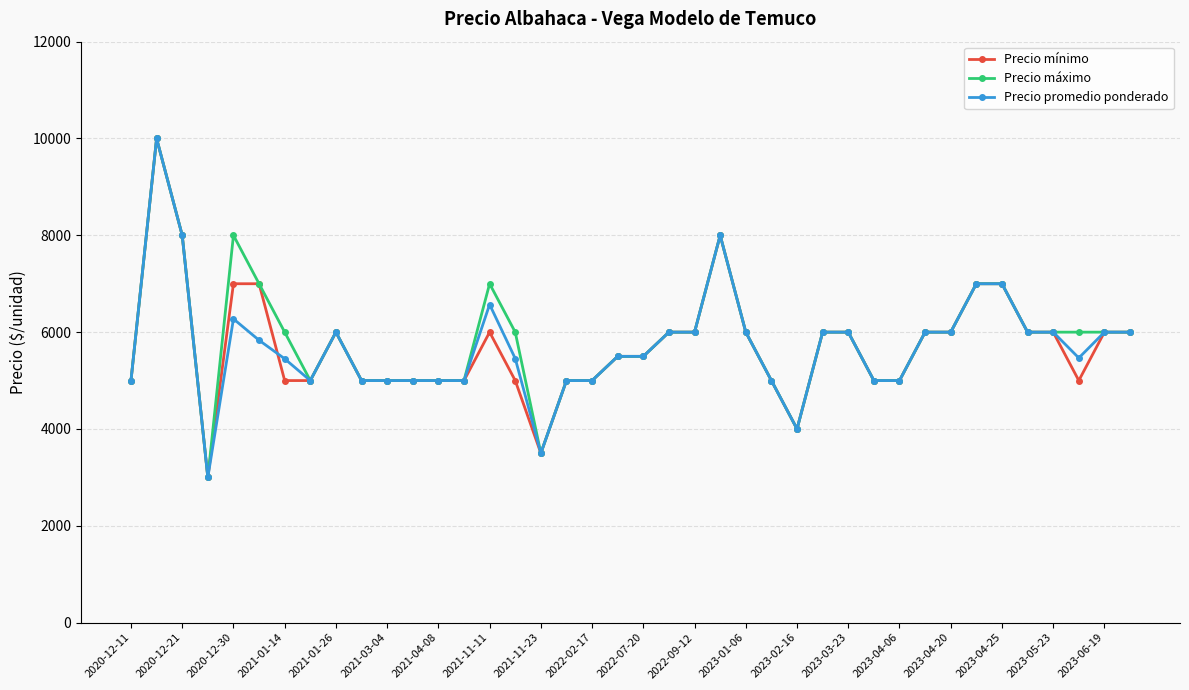

What is the maximum value for Precio promedio ponderado?

10000